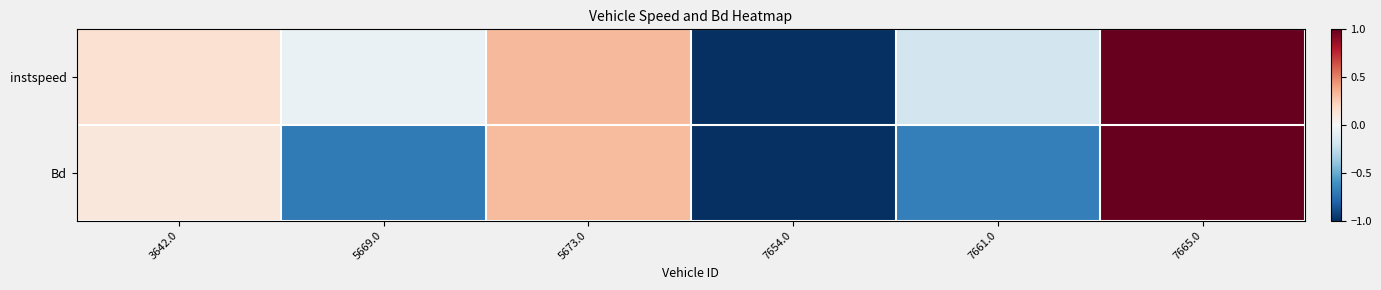

At which category is the sum across all series the highest?

7665.0